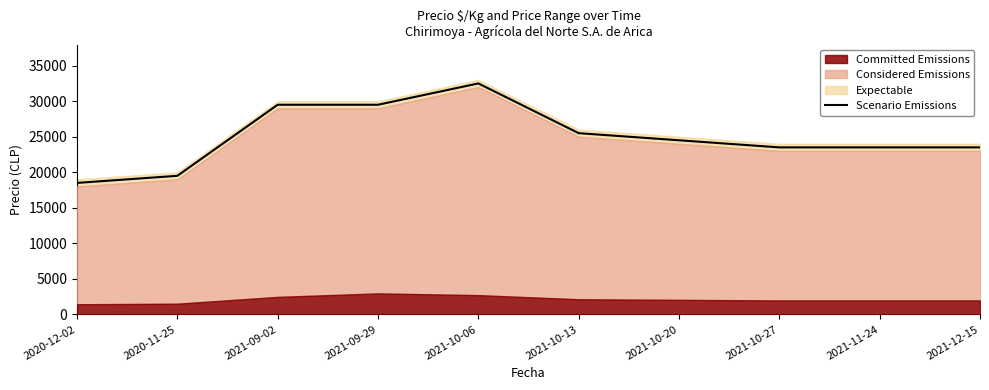

List the labels in order of value, largest first.

2021-10-06, 2021-09-02, 2021-09-29, 2021-10-13, 2021-10-20, 2021-10-27, 2021-11-24, 2021-12-15, 2020-11-25, 2020-12-02